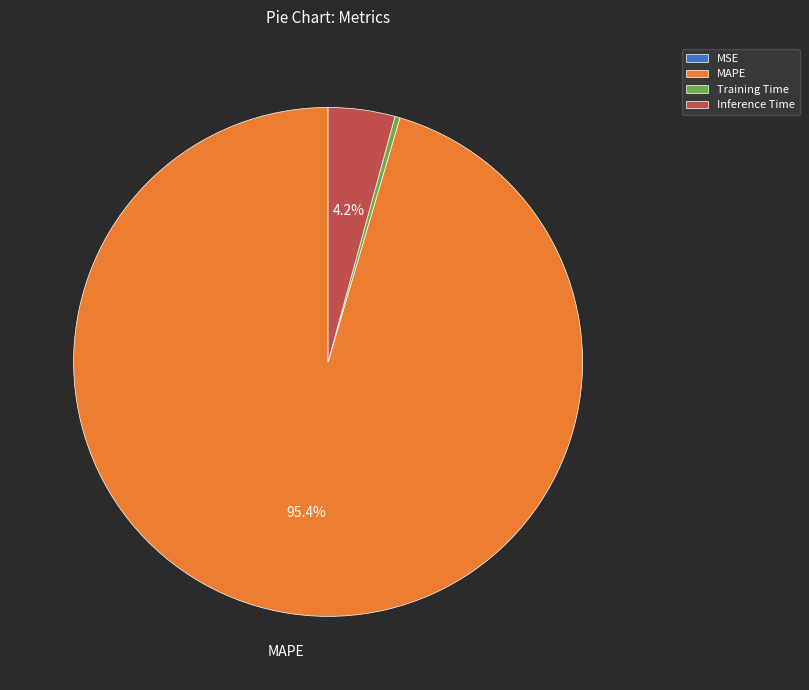

Is there any slice that represents more than half of the pie?

Yes